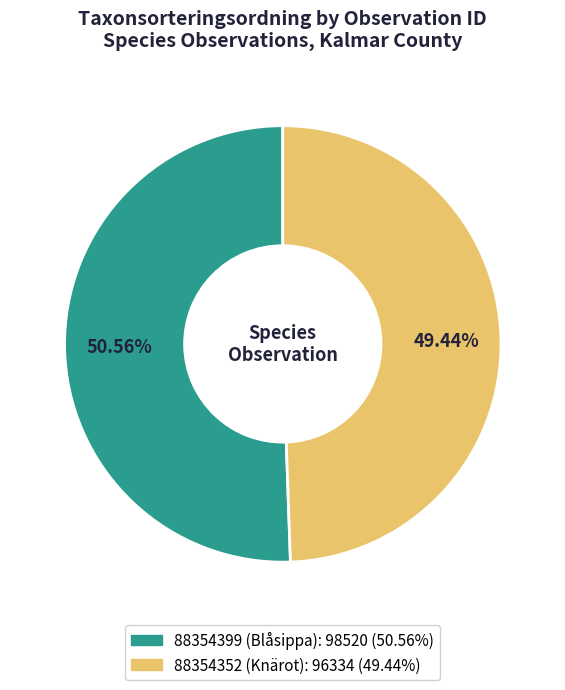

How many segments does this pie chart have?

2